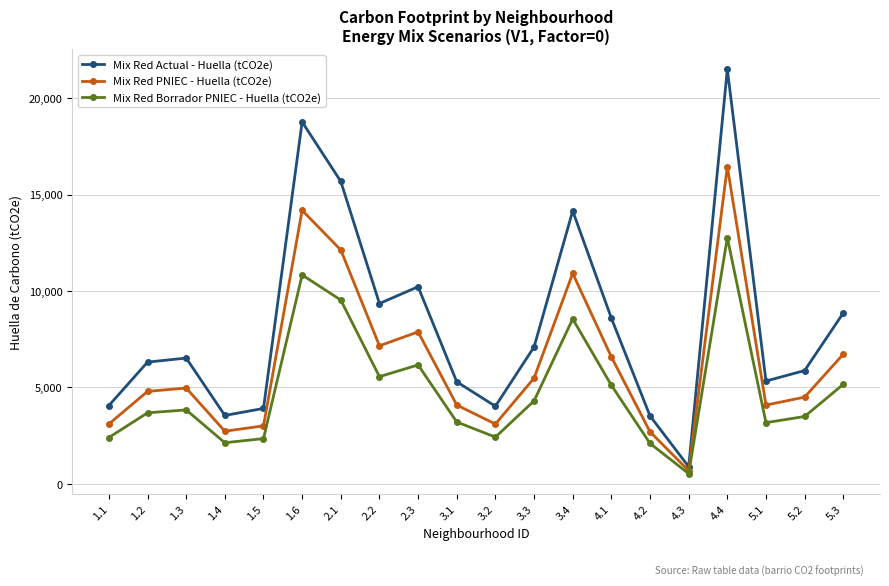

What are all the series names shown in the legend?

Mix Red Actual - Huella (tCO2e), Mix Red PNIEC - Huella (tCO2e), Mix Red Borrador PNIEC - Huella (tCO2e)